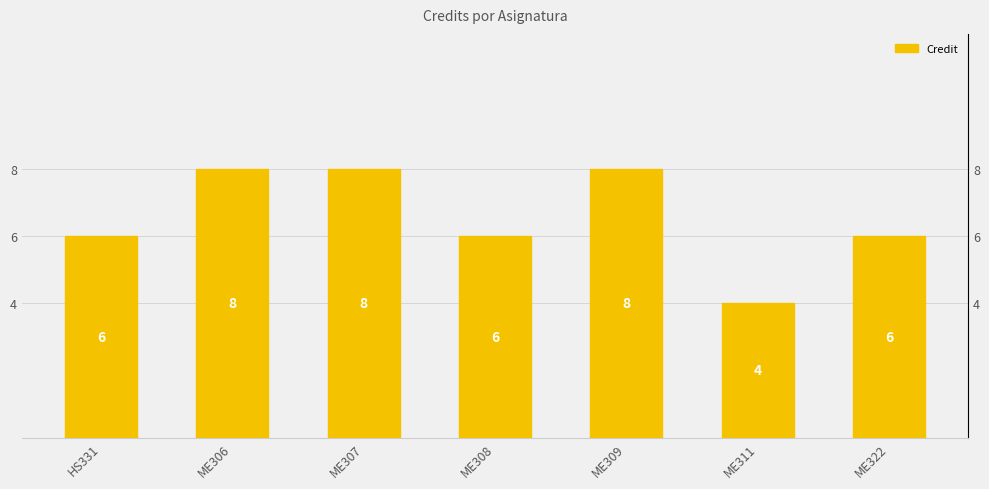

What value does the data have at ME307?

8